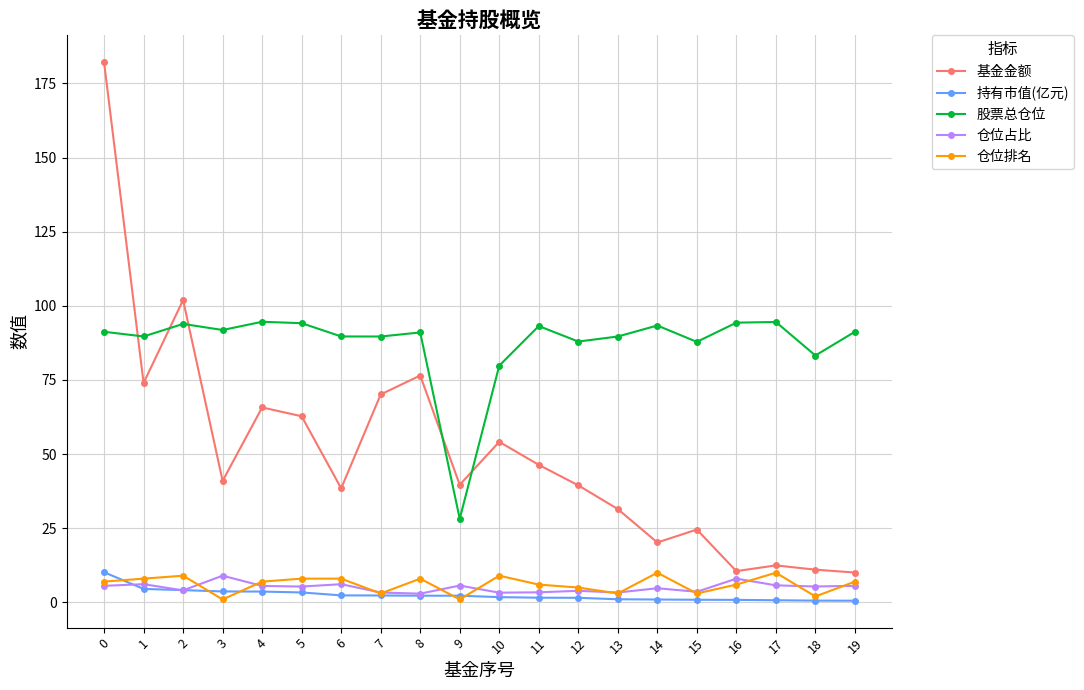

The value of 持有市值(亿元) at 9 is 2.2. True or false?

True